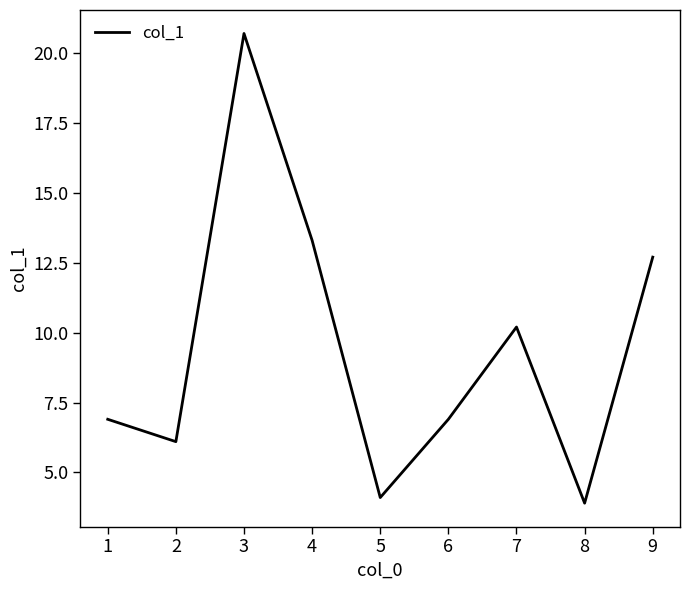

Is it true that the value at 5 is 7.1?

False